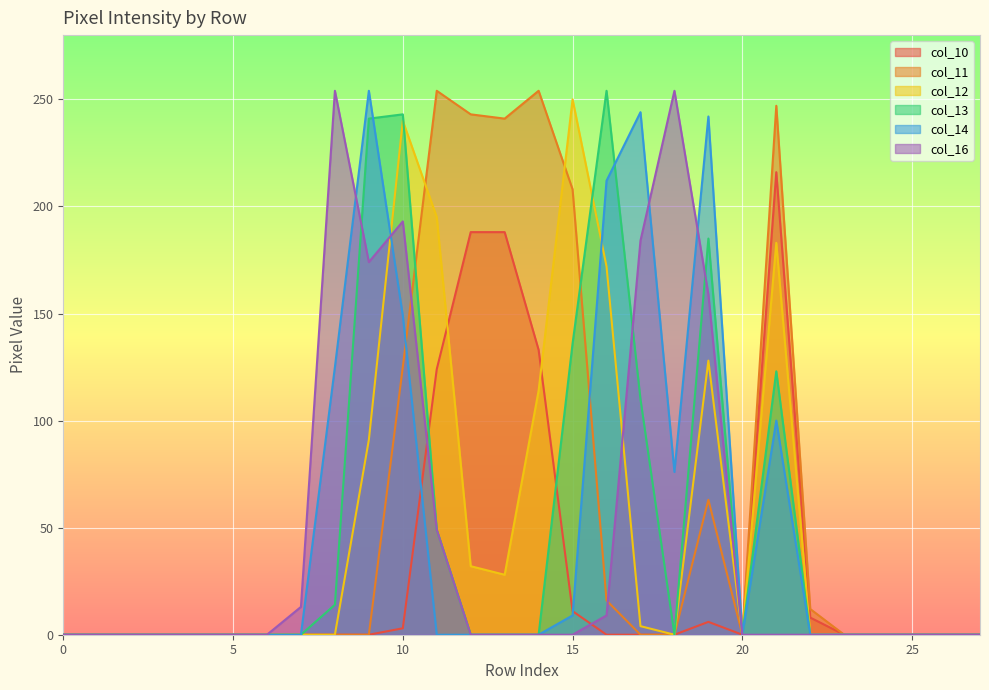

How many values in col_13 are above zero?

9